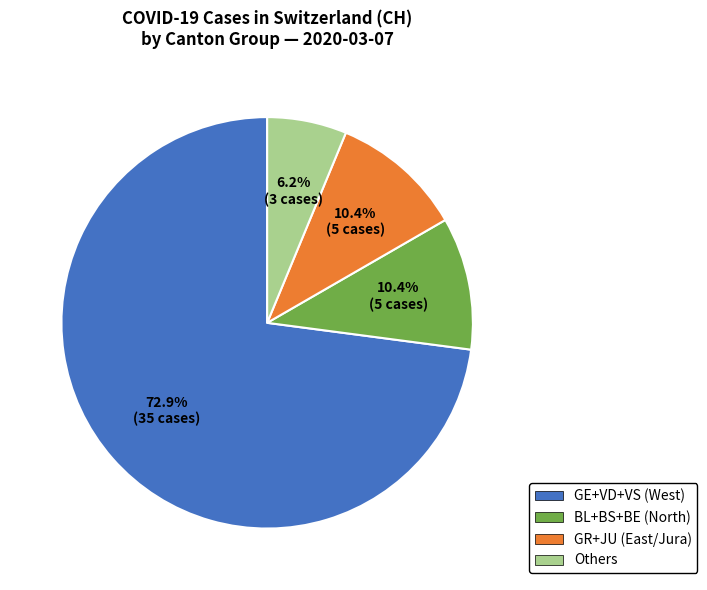

Which has a higher value, Others or BL+BS+BE (North)?

BL+BS+BE (North)